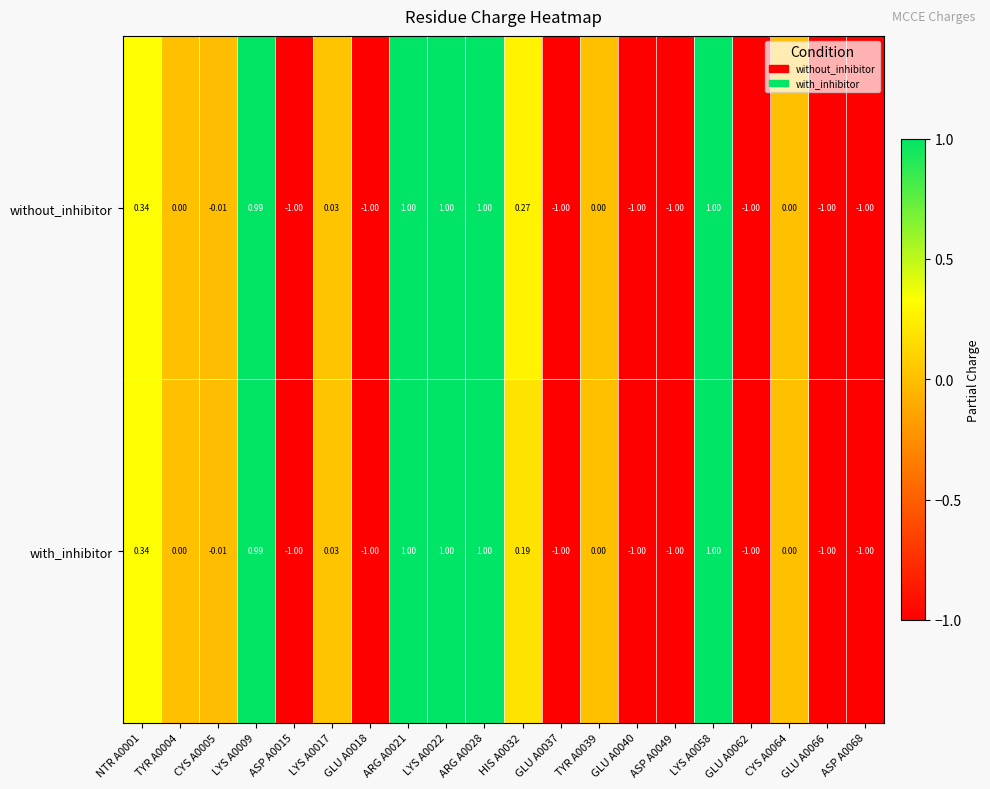

Which series has the largest total across all categories?

without_inhibitor